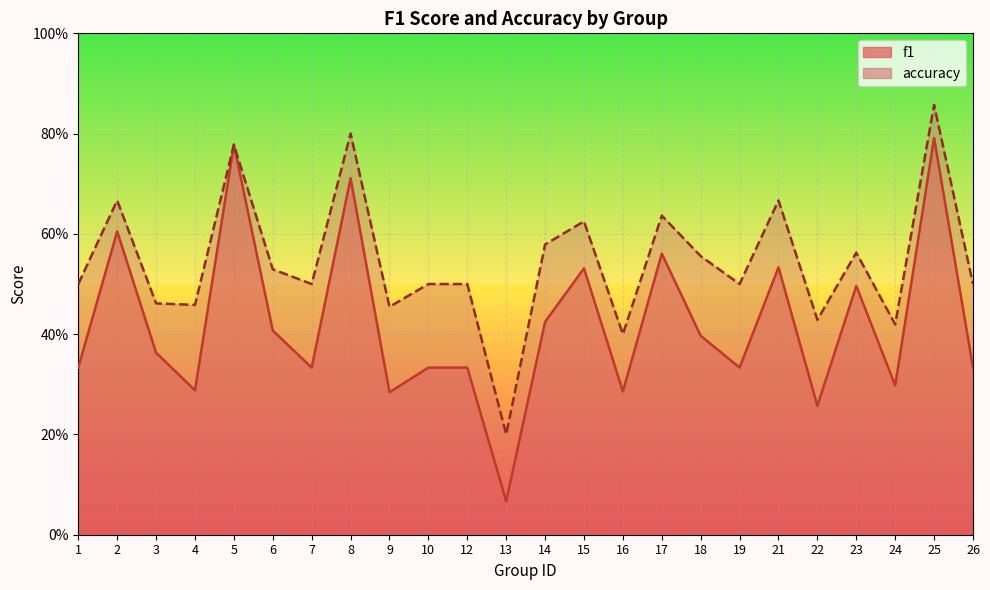

Which label corresponds to the smallest value in the chart?

13